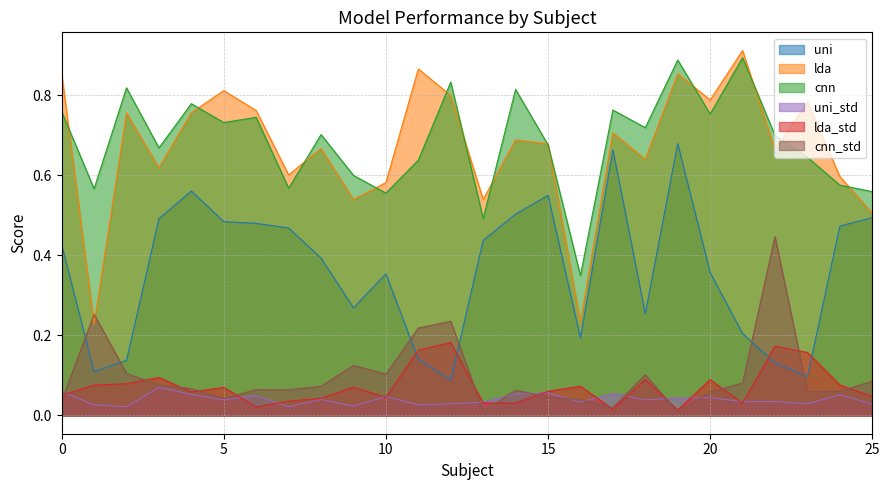

True or false: cnn_std and cnn cross at least once.

False